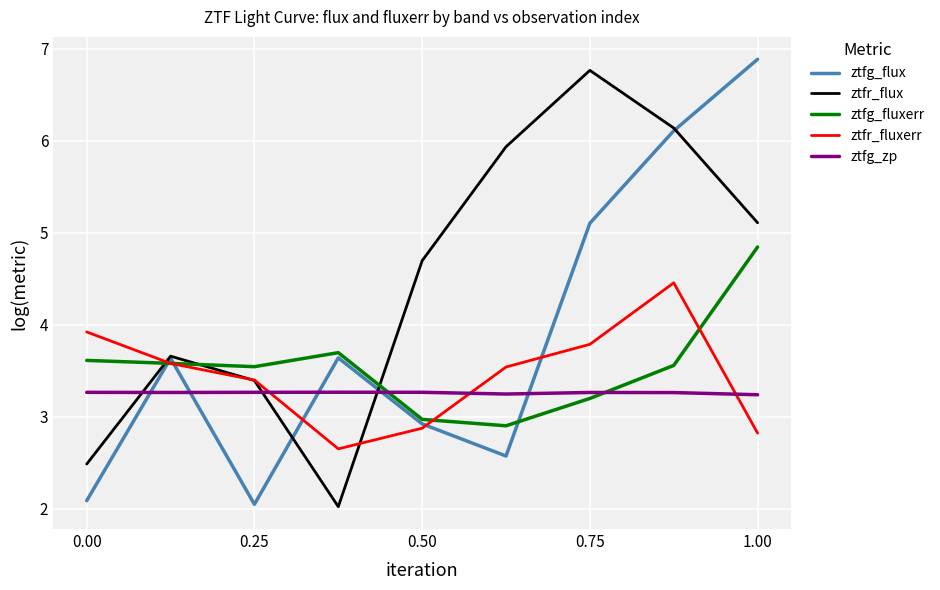

What is the difference between the second highest and minimum values in the ztfg_flux series?

4.1